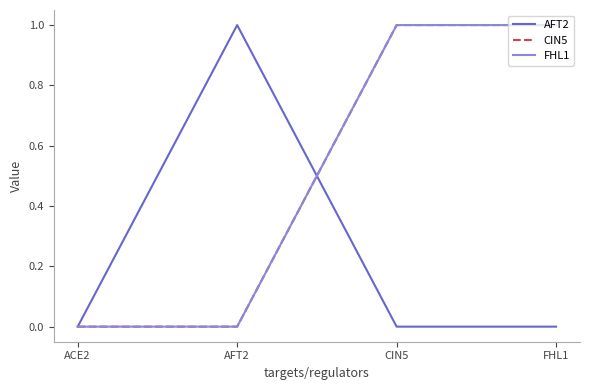

Does the chart display data point markers on the line(s)?

No